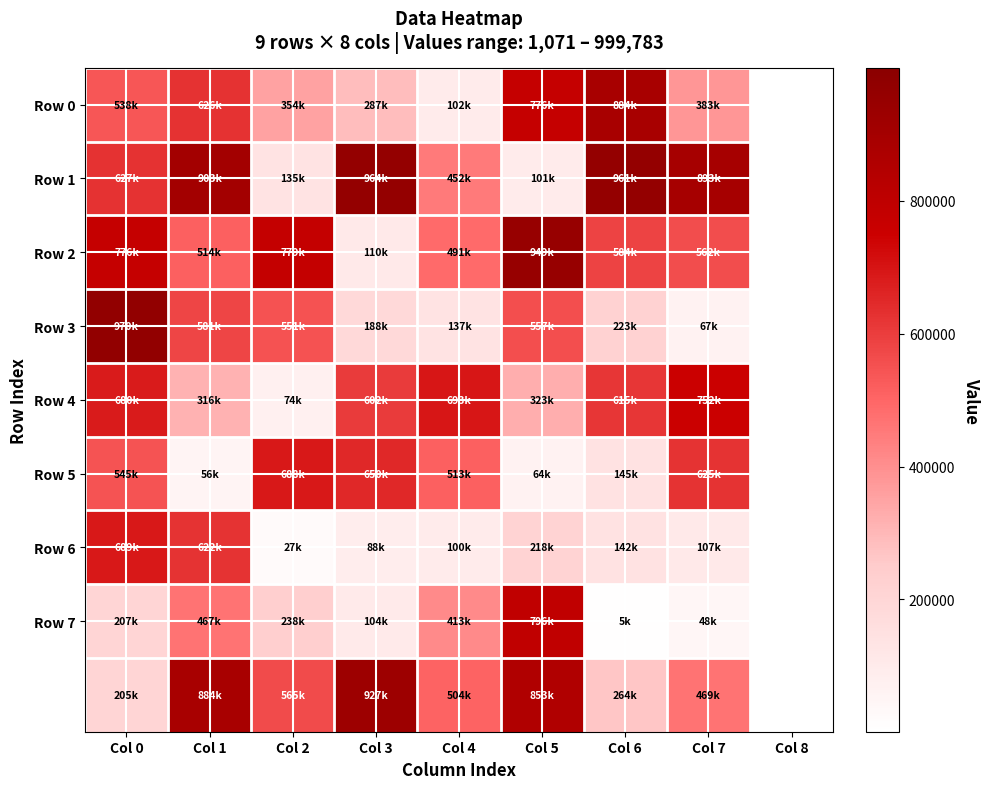

Which series changed the most between Col 2 and Col 7?

Row 1